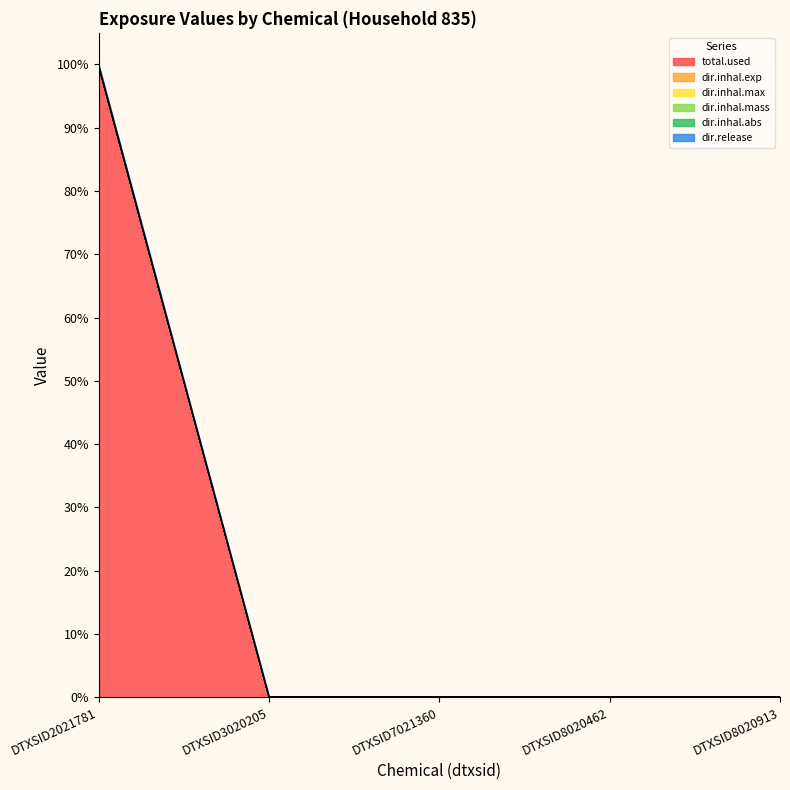

Which category has the lowest value in the dir.inhal.mass series?

DTXSID3020205